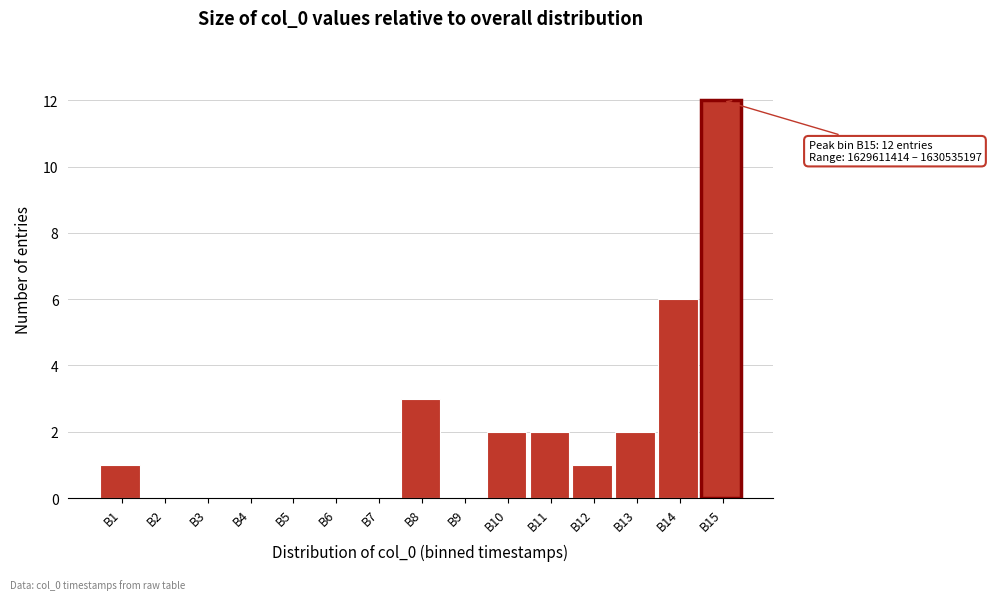

Reading left to right, extract all data points from this chart.

B1=1	B2=0	B3=0	B4=0	B5=0	B6=0	B7=0	B8=3	B9=0	B10=2	B11=2	B12=1	B13=2	B14=6	B15=12